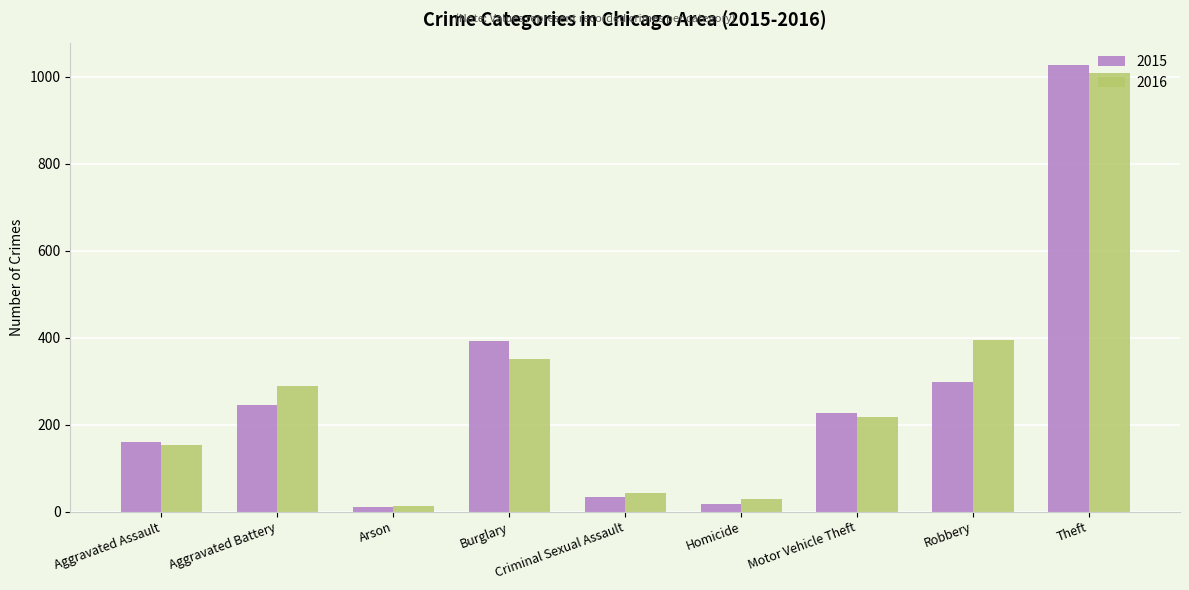

Reading left to right, extract all data points from this chart.

2015: Aggravated Assault=160	Aggravated Battery=246	Arson=11	Burglary=393	Criminal Sexual Assault=34	Homicide=17	Motor Vehicle Theft=228	Robbery=297	Theft=1027
2016: Aggravated Assault=154	Aggravated Battery=288	Arson=13	Burglary=352	Criminal Sexual Assault=43	Homicide=29	Motor Vehicle Theft=218	Robbery=394	Theft=1009